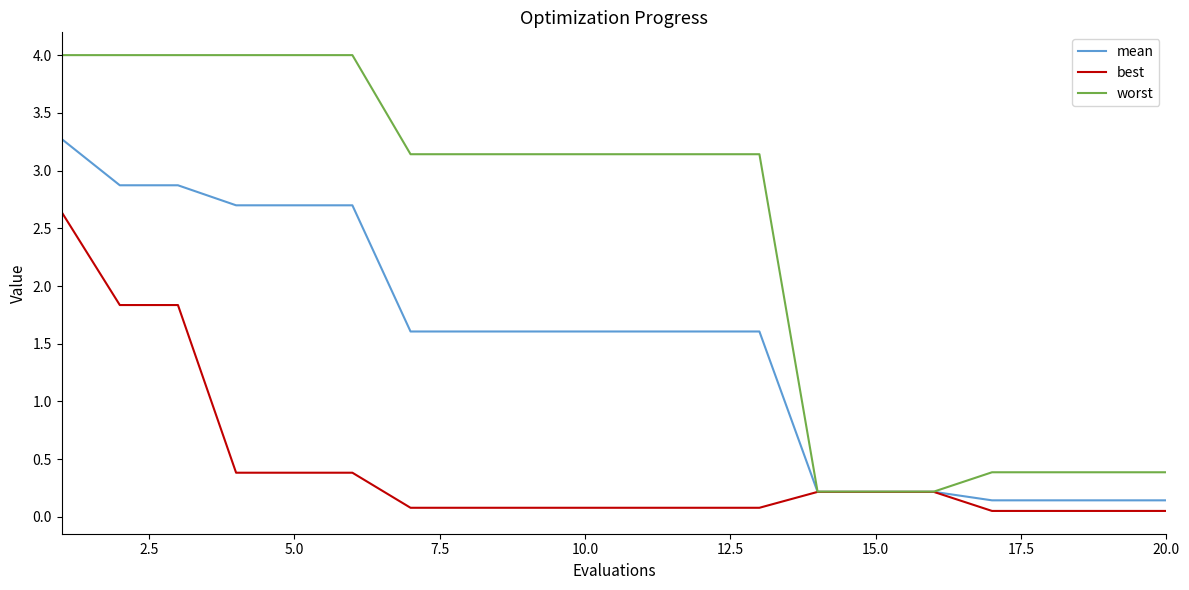

Count the number of data series in this chart.

3